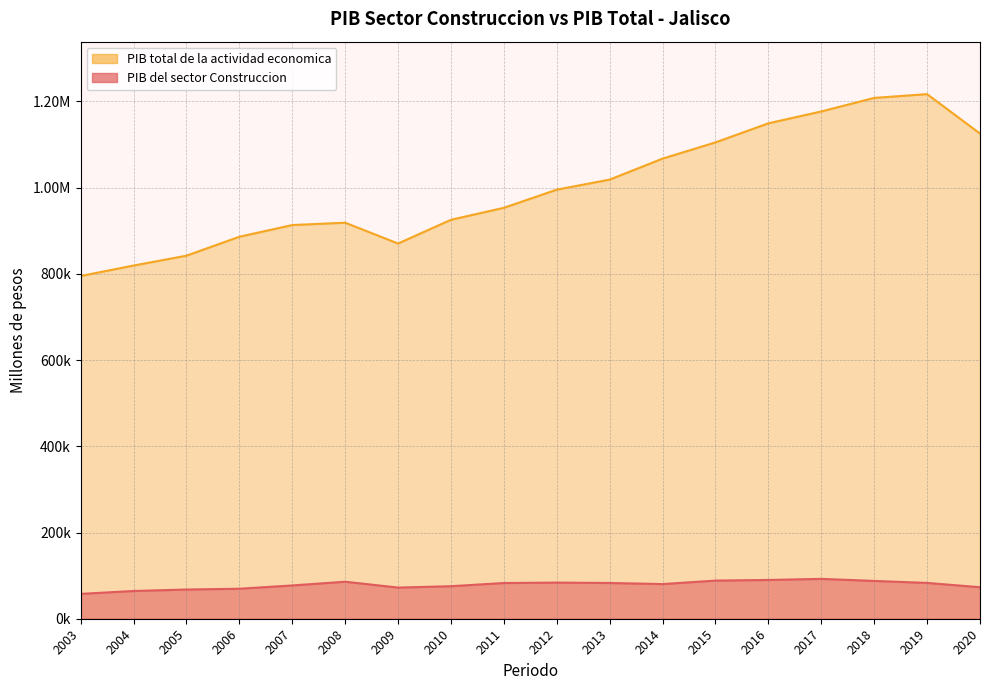

At which label is PIB total de la actividad economica closest to 1005902?

2012